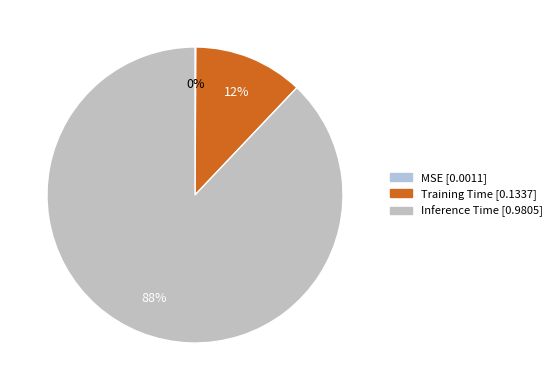

True or false: Training Time accounts for 3% of the total.

False